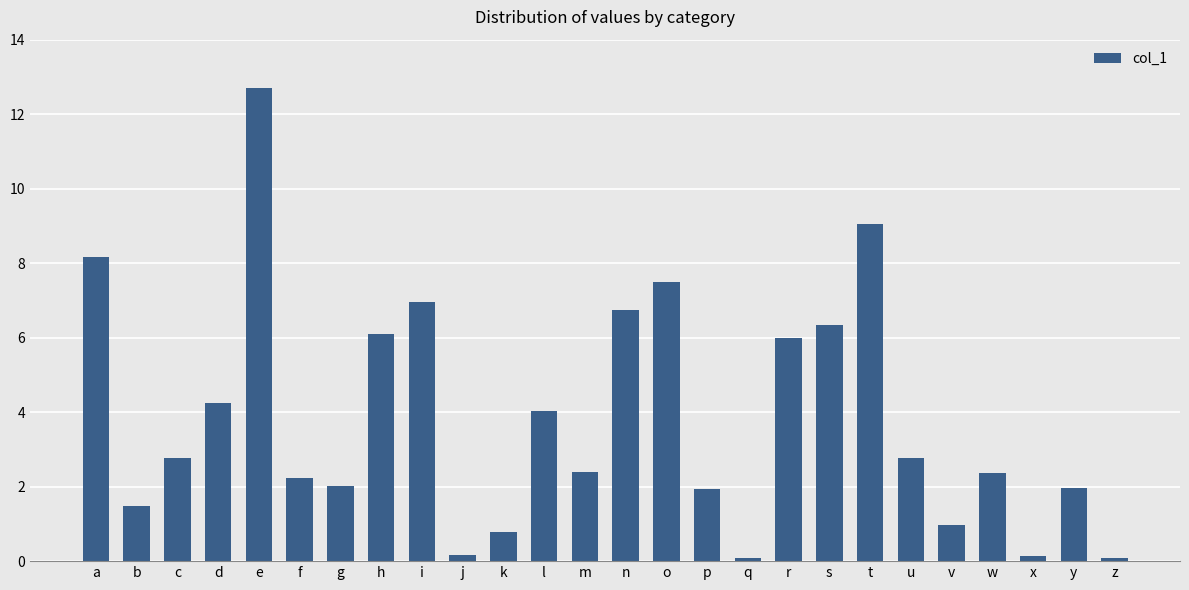

True or false: the data shows 1.4 at r.

False